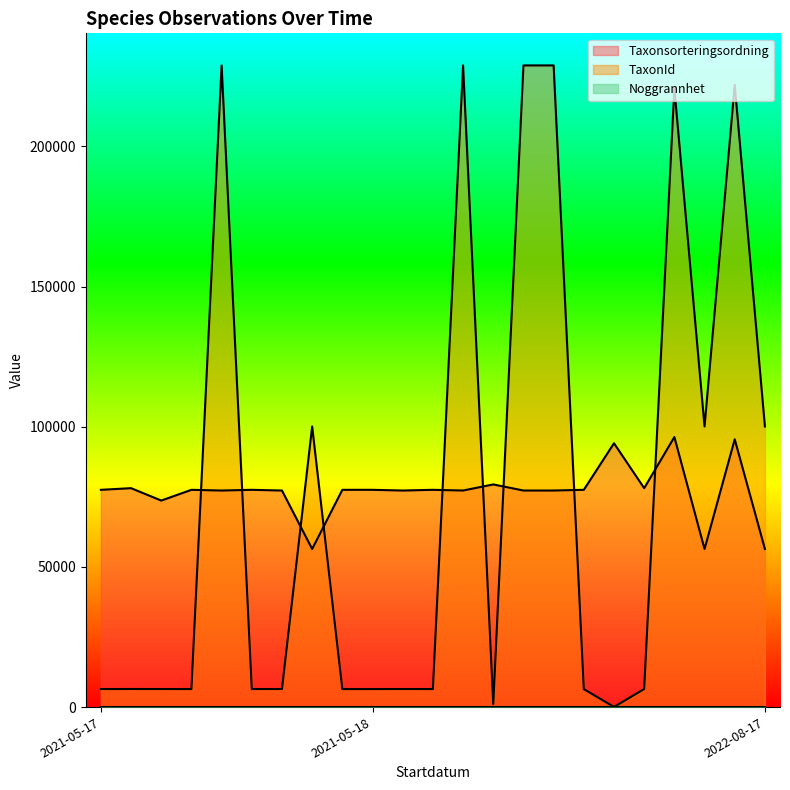

True or false: Noggrannhet and Taxonsorteringsordning cross at least once.

False